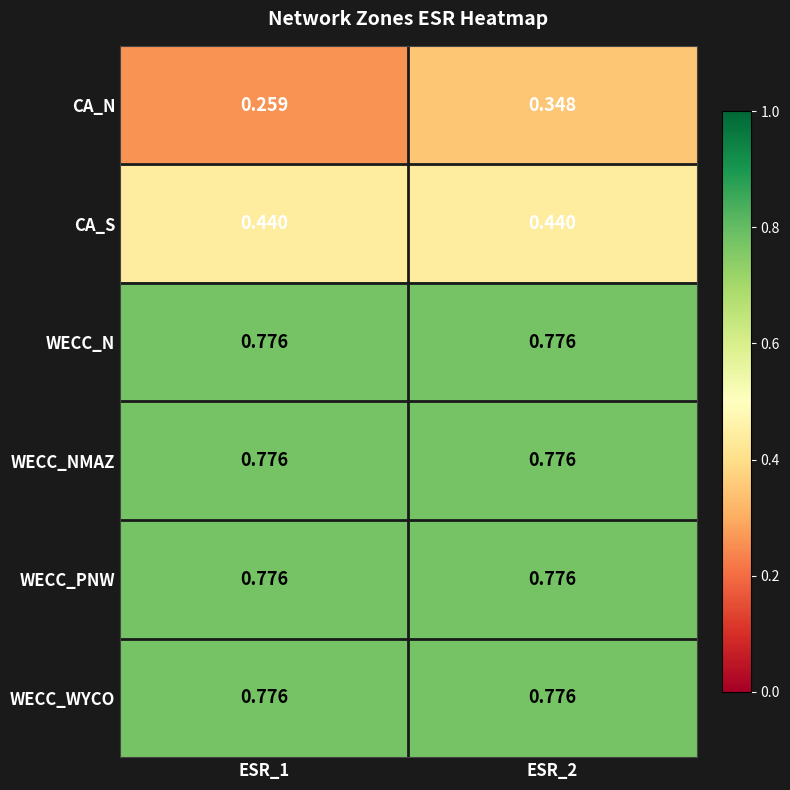

Which series changed the most between ESR_1 and ESR_2?

CA_N